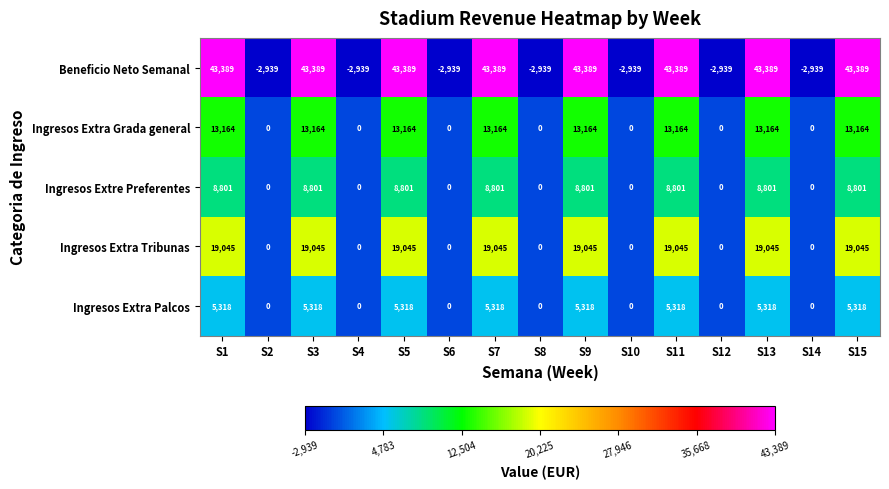

The value of Ingresos Extra Tribunas at S5 is 31824. True or false?

False